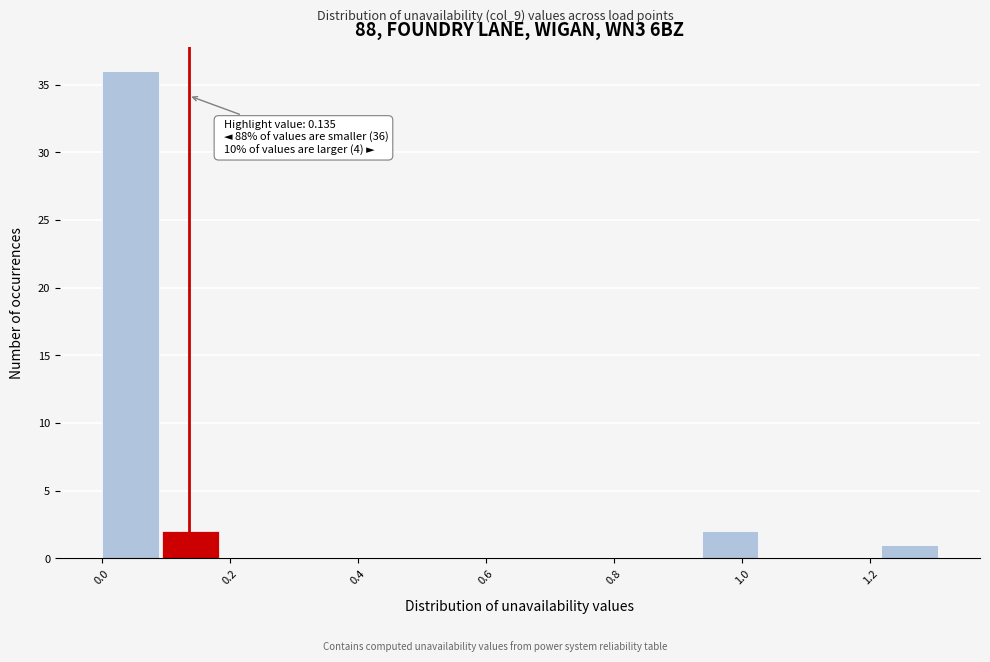

Which range on the x-axis has the tallest bar?

0.00 to 0.10